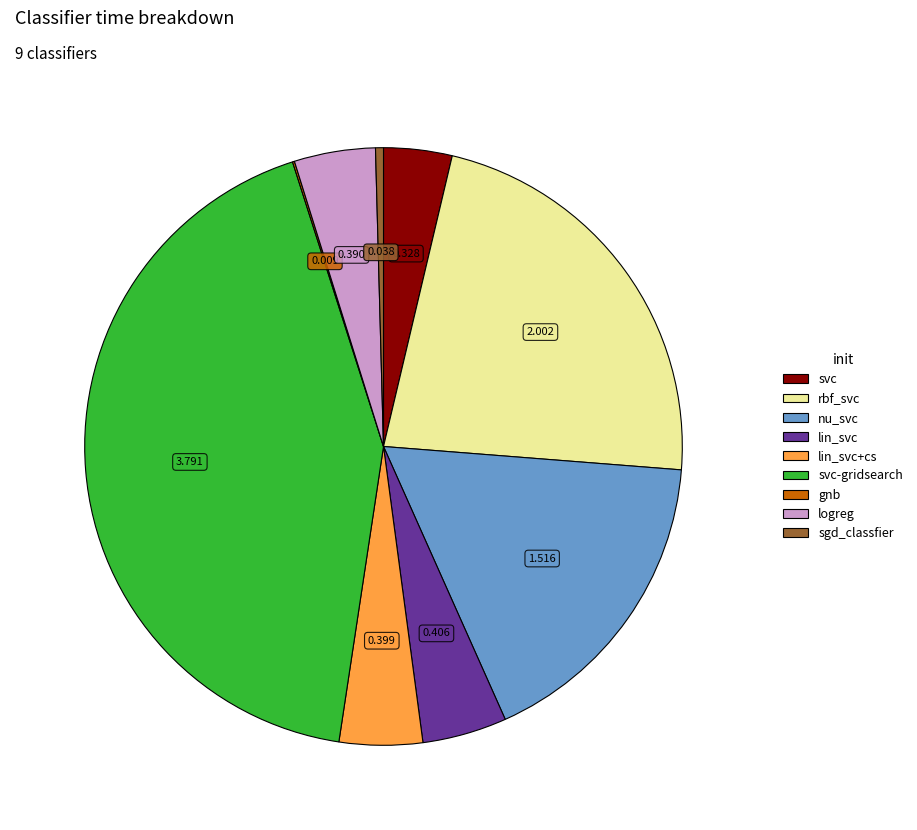

Does any single category account for the majority?

No